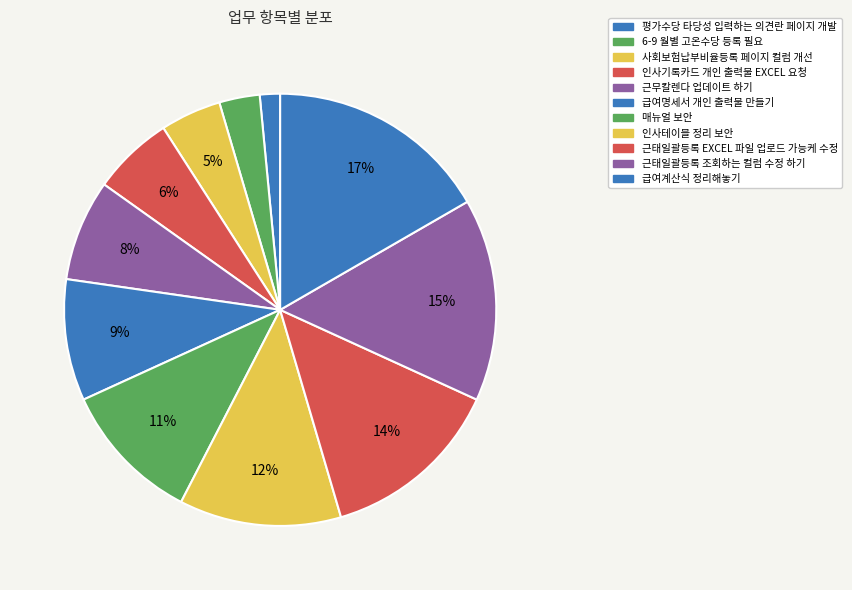

To the nearest percent, what is the combined percentage of 근태일괄등록 조회하는 컬럼 수정 하기 and 6-9 월별 고온수당 등록 필요?

18%